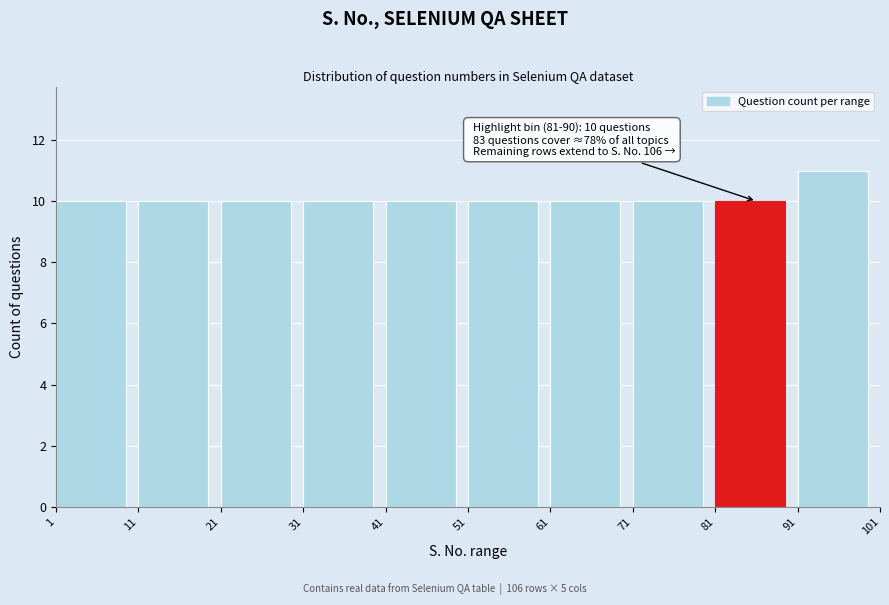

Which range on the x-axis has the tallest bar?

91 to 101